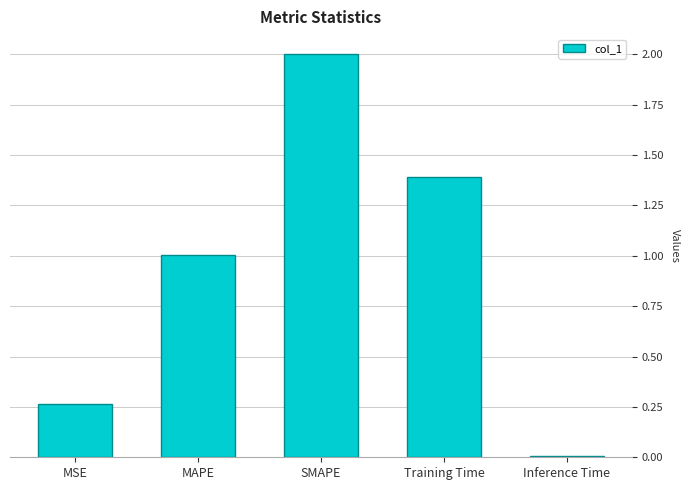

List the labels in order of value, largest first.

SMAPE, Training Time, MAPE, MSE, Inference Time